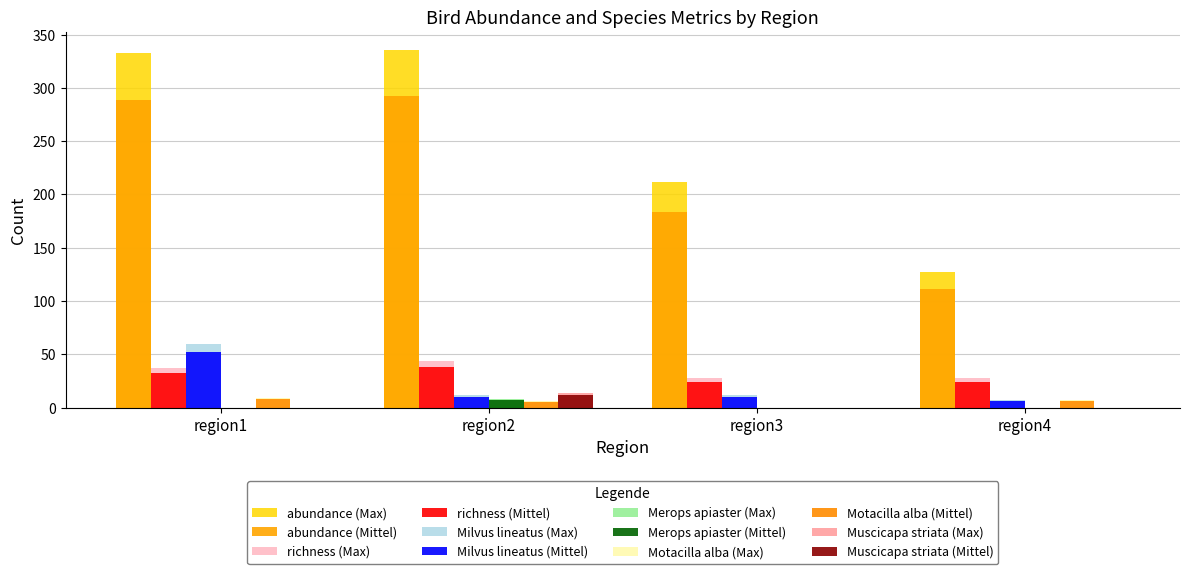

Are the bars grouped side by side (vs. stacked)?

Yes